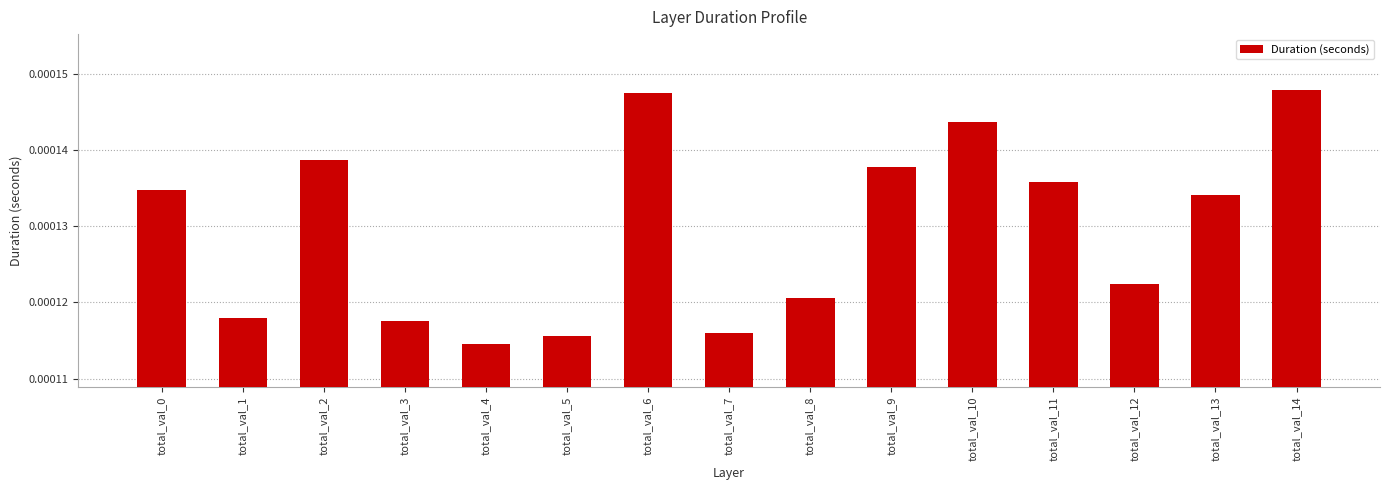

Which label corresponds to the smallest value in the chart?

total_val_4